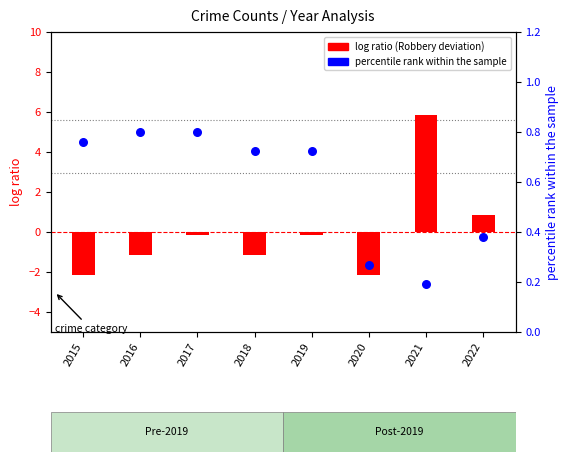

At which category is the sum across all series the highest?

2021